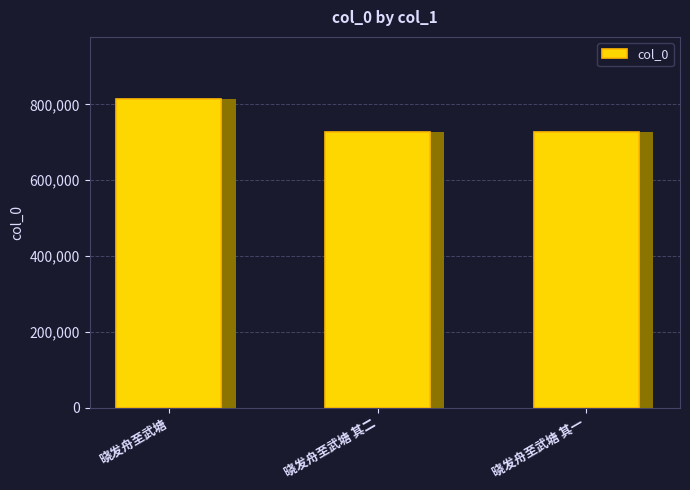

Does the chart contain stacked bars?

No